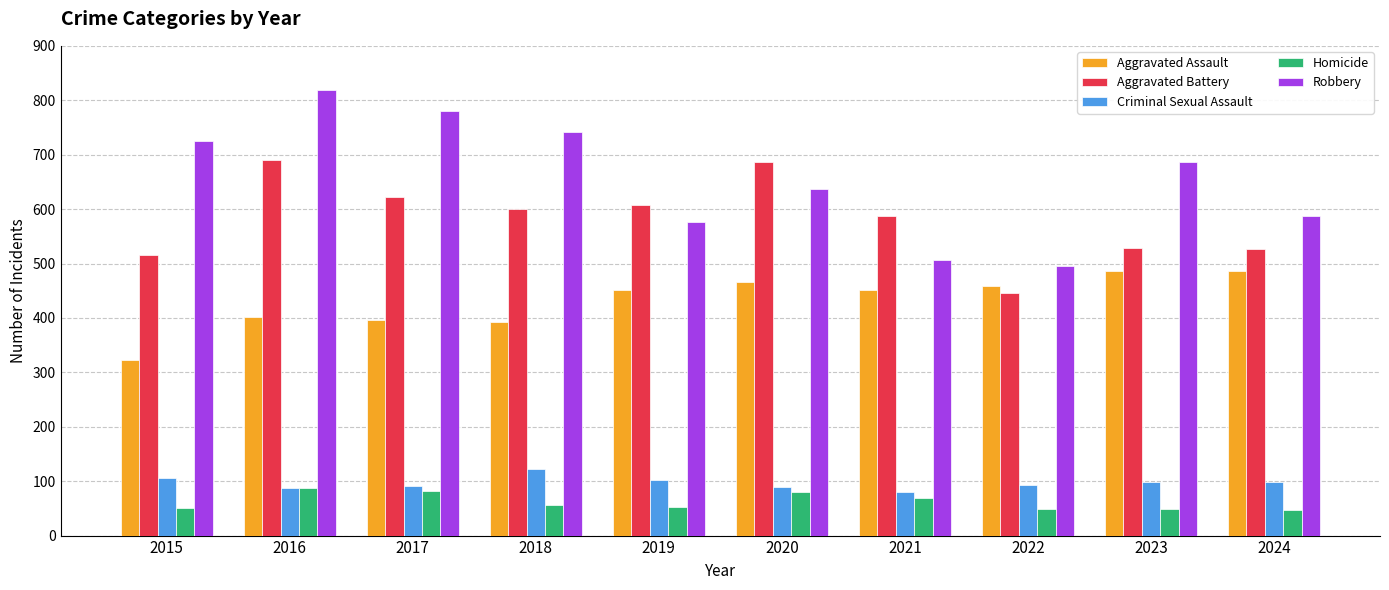

Are the bars horizontal?

No